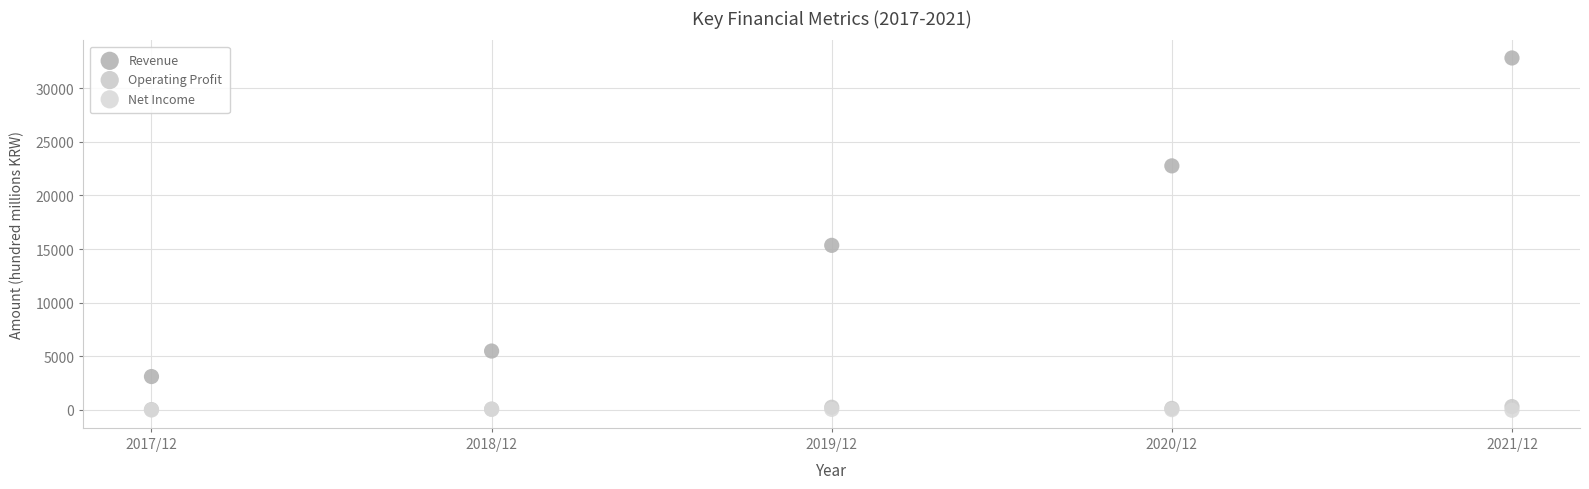

What are all the series names shown in the legend?

Revenue, Operating Profit, Net Income